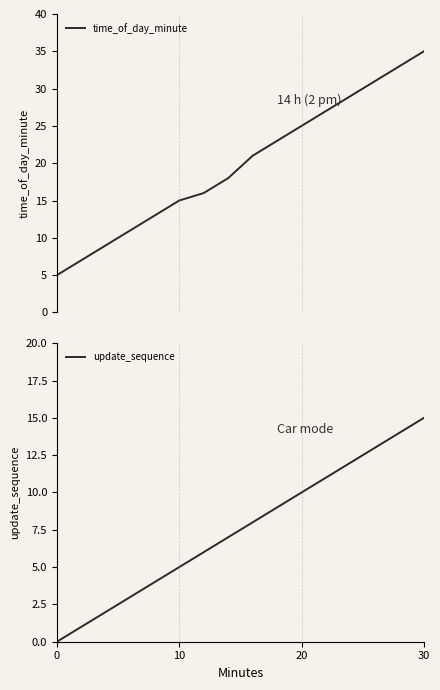

True or false: update_sequence and time_of_day_minute intersect in this chart.

False